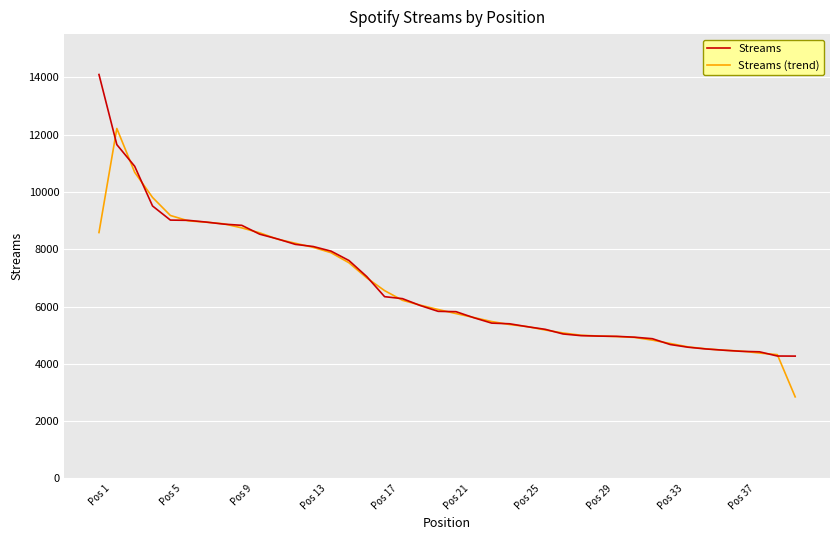

What is the minimum value for Streams (trend)?

2847.7